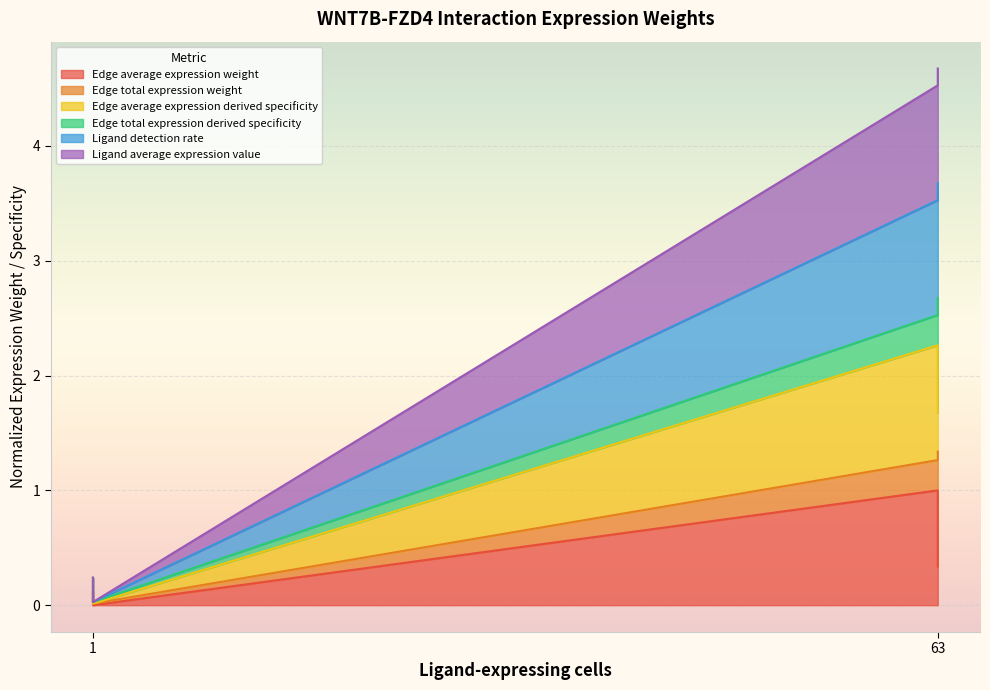

Is it true that Ligand detection rate equals 7.3 at 63?

False